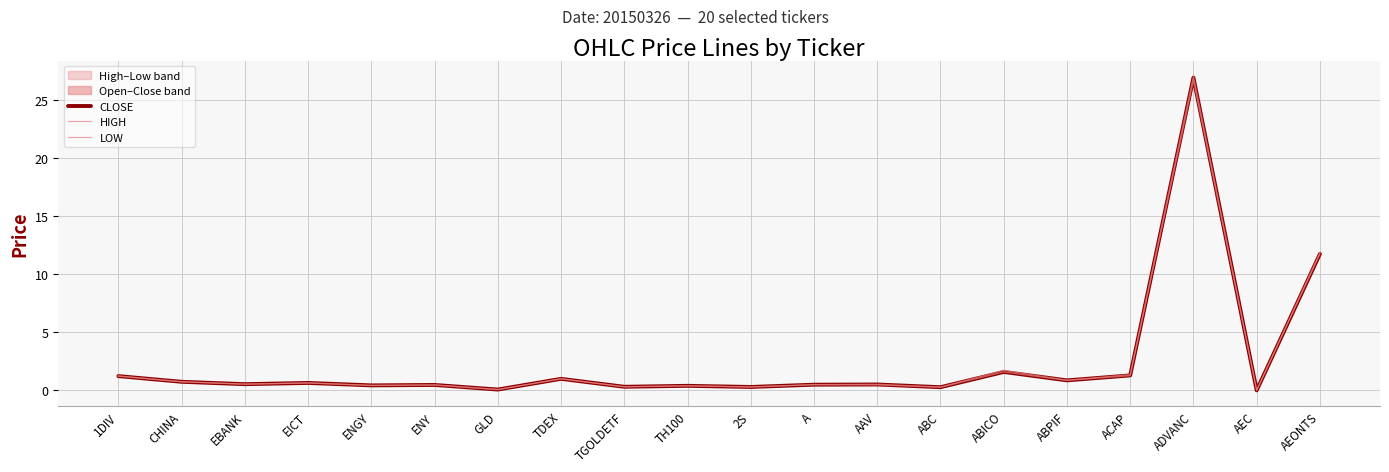

What is the difference between the CLOSE values at ABC and TDEX?

0.7